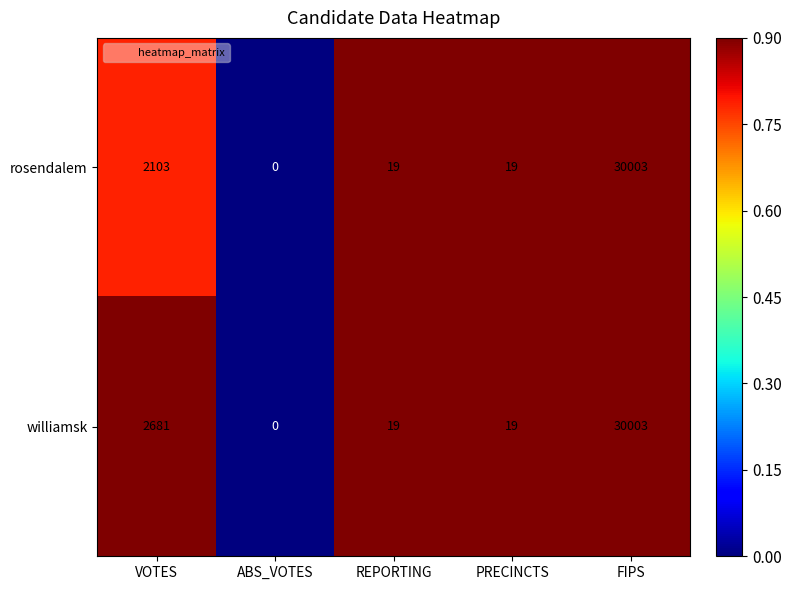

True or false: williamsk has a value of 11 at PRECINCTS.

False